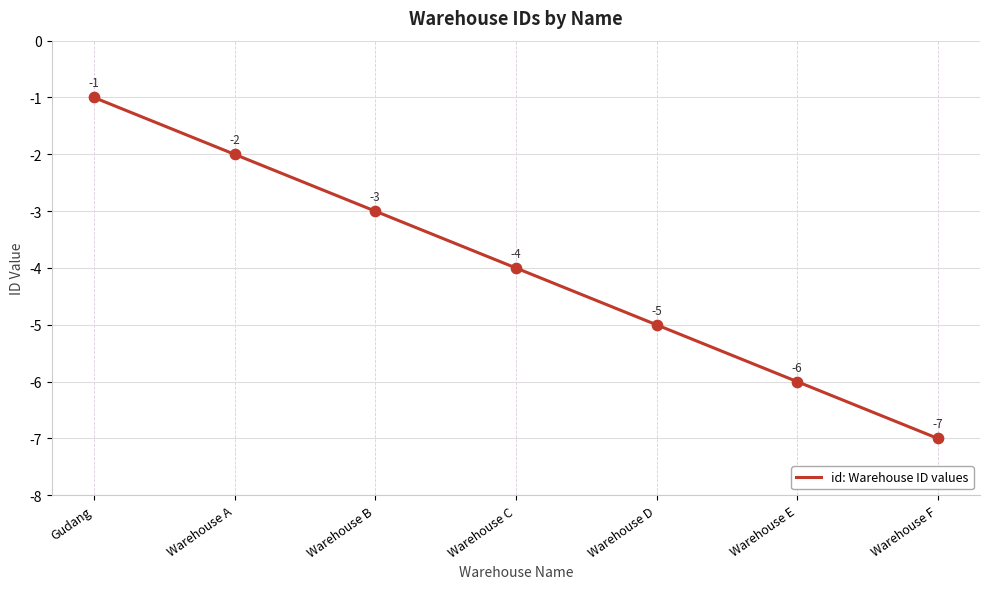

Which has a higher value, Warehouse B or Warehouse A?

Warehouse A